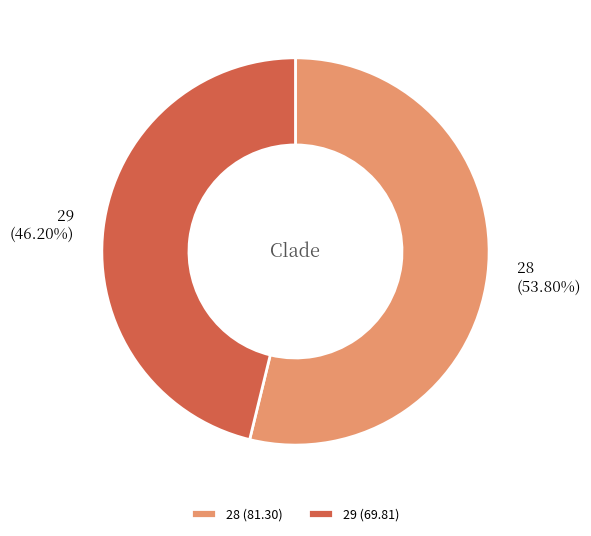

What percentage is NOT represented by 28?

46.2%